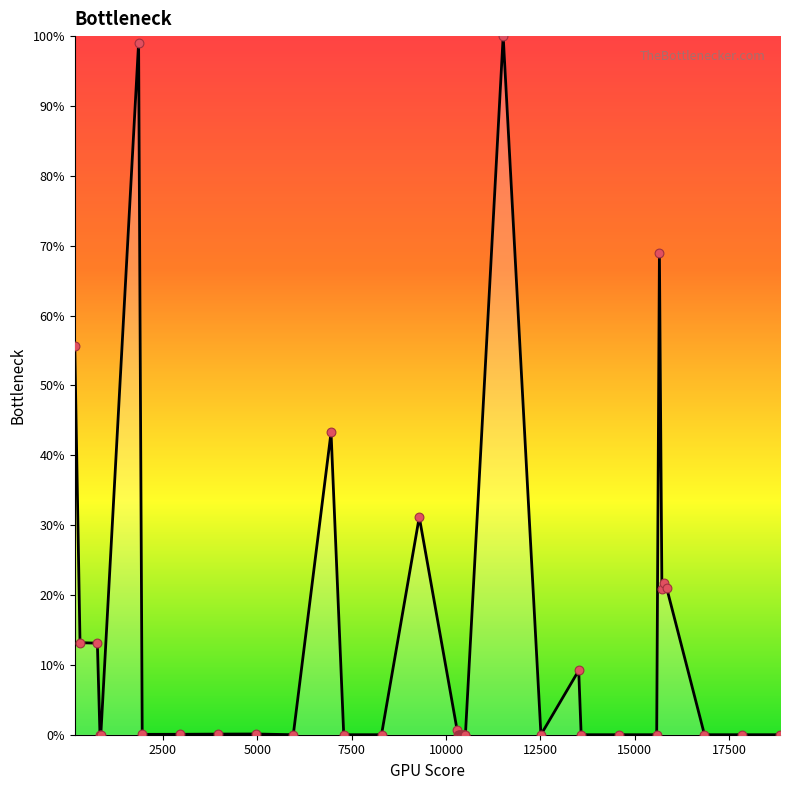

What is the greatest value displayed?

100.0